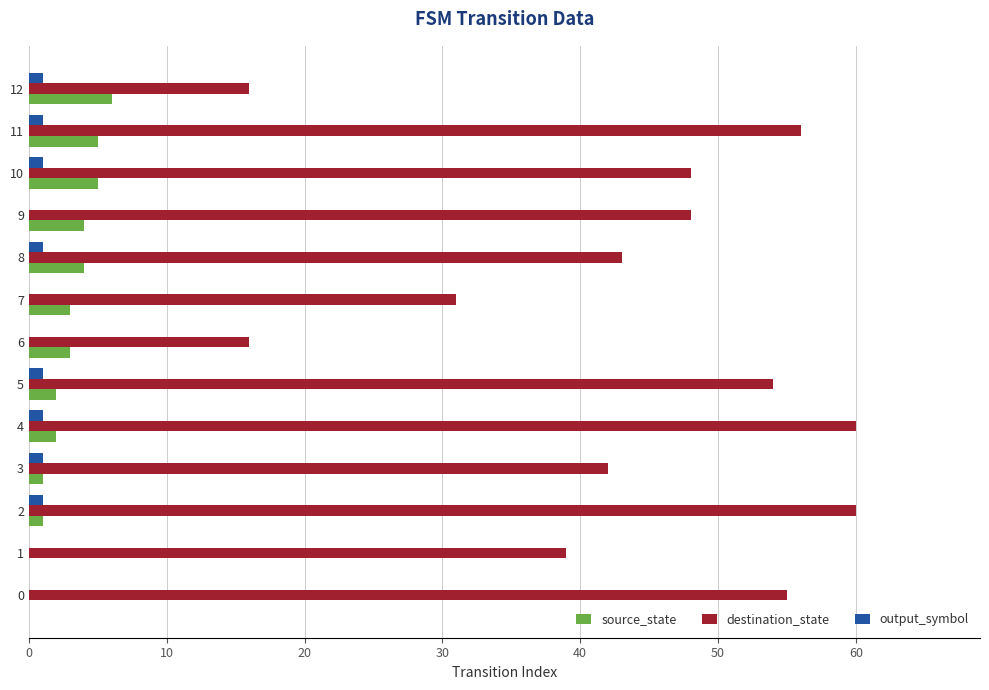

Is it true that source_state equals 4 at 8?

True